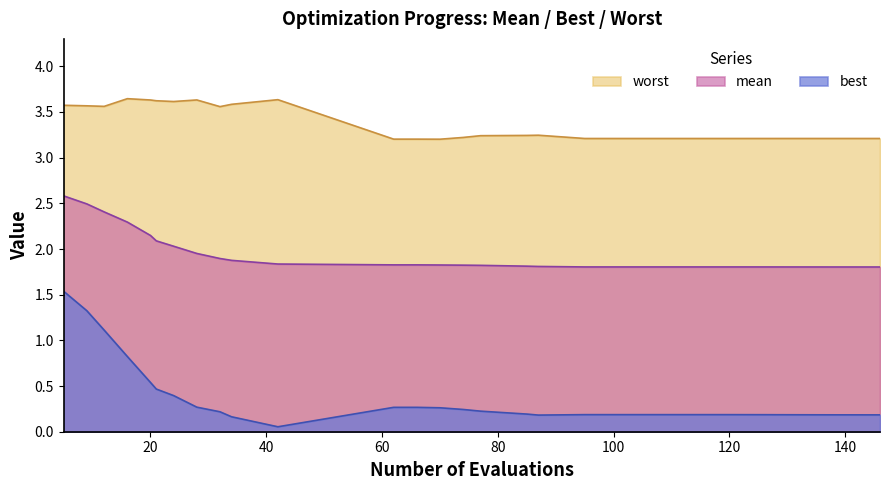

Which series has the largest total across all categories?

worst